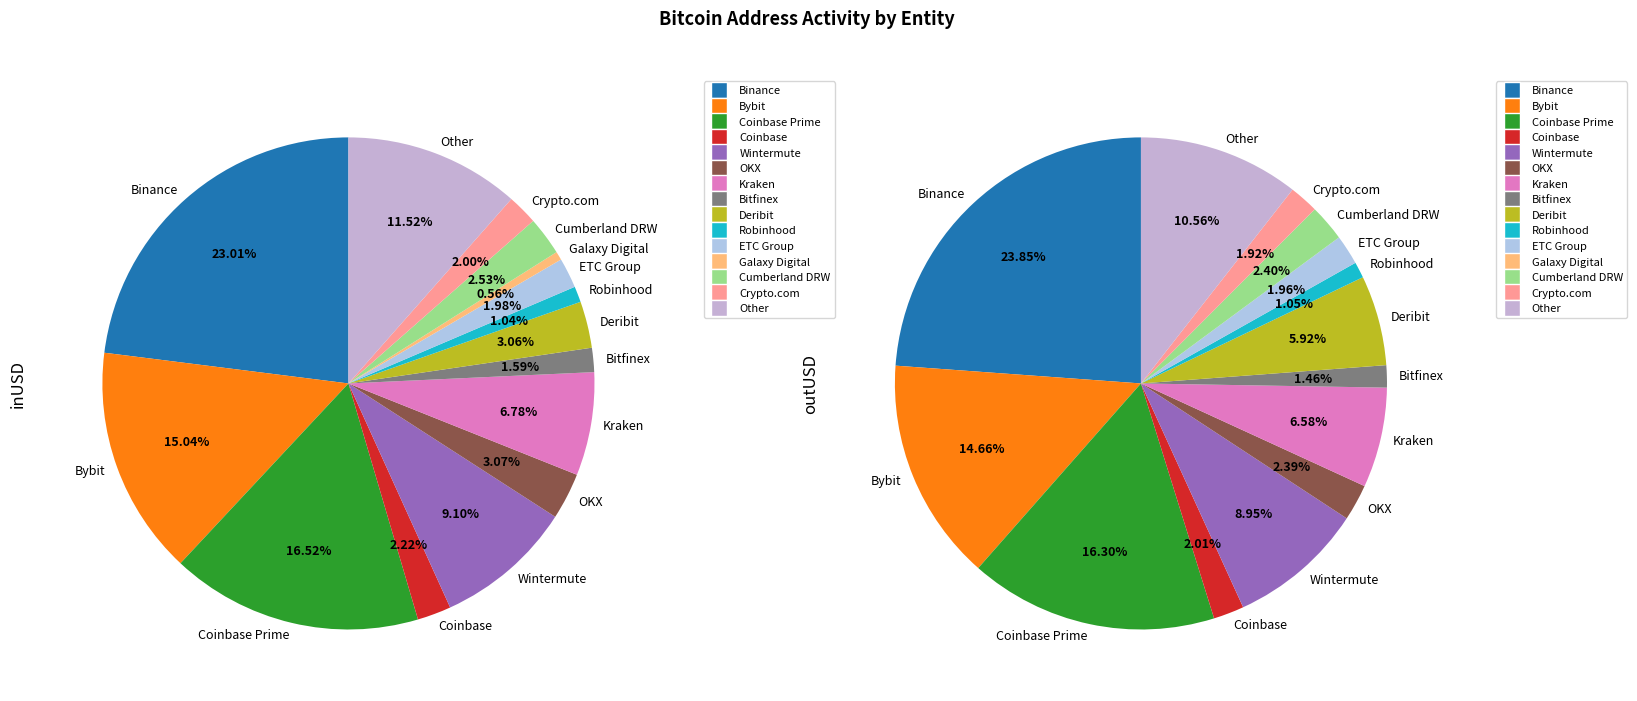

How many slices are in this pie chart?

15